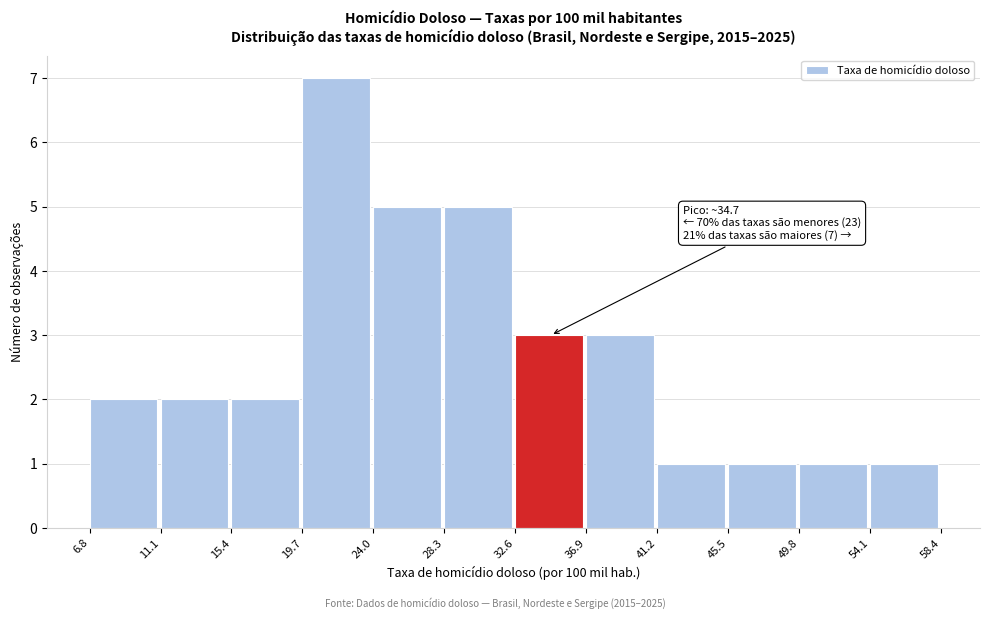

Which range on the x-axis has the tallest bar?

19.7 to 24.0